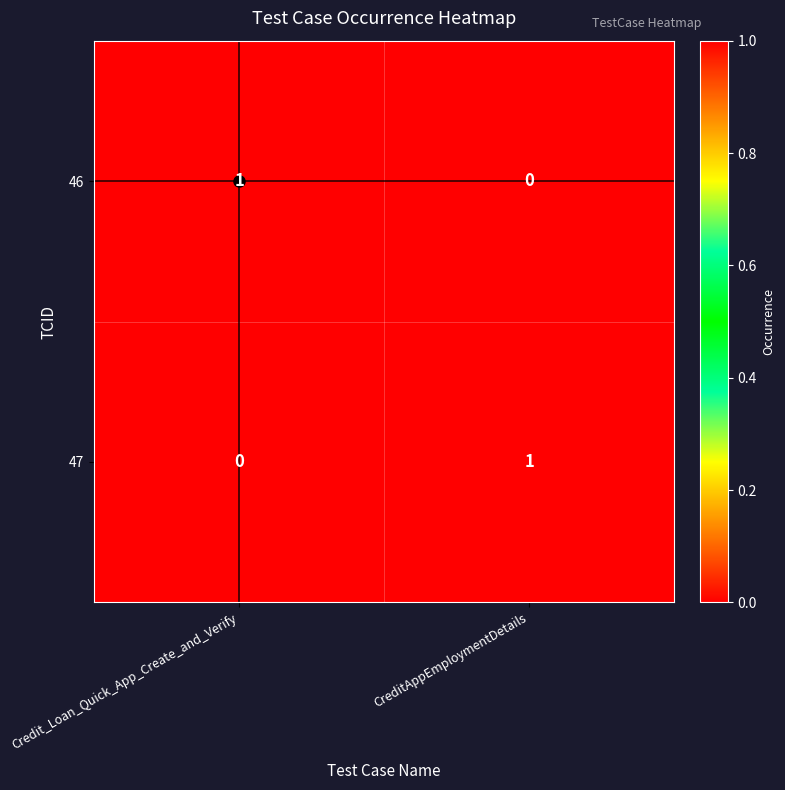

At which label is 47 closest to 0?

Credit_Loan_Quick_App_Create_and_Verify